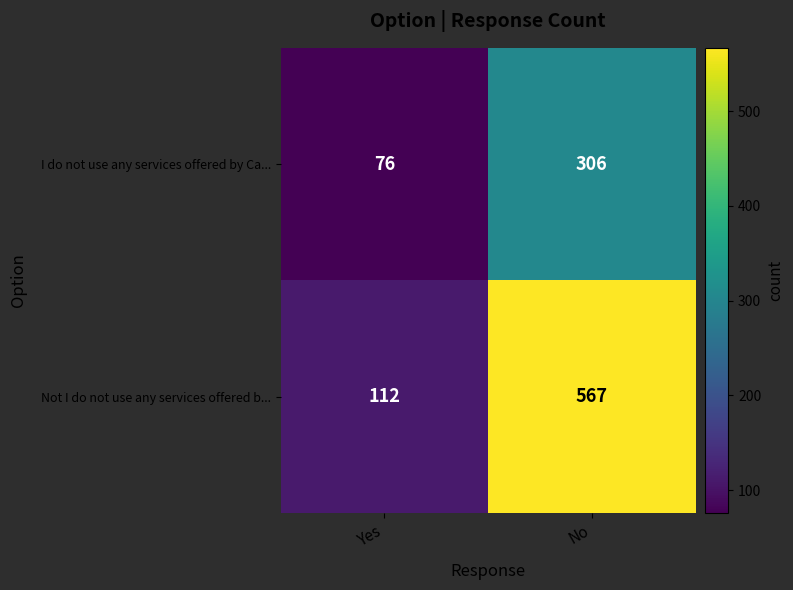

Which category has the highest value across all series?

No